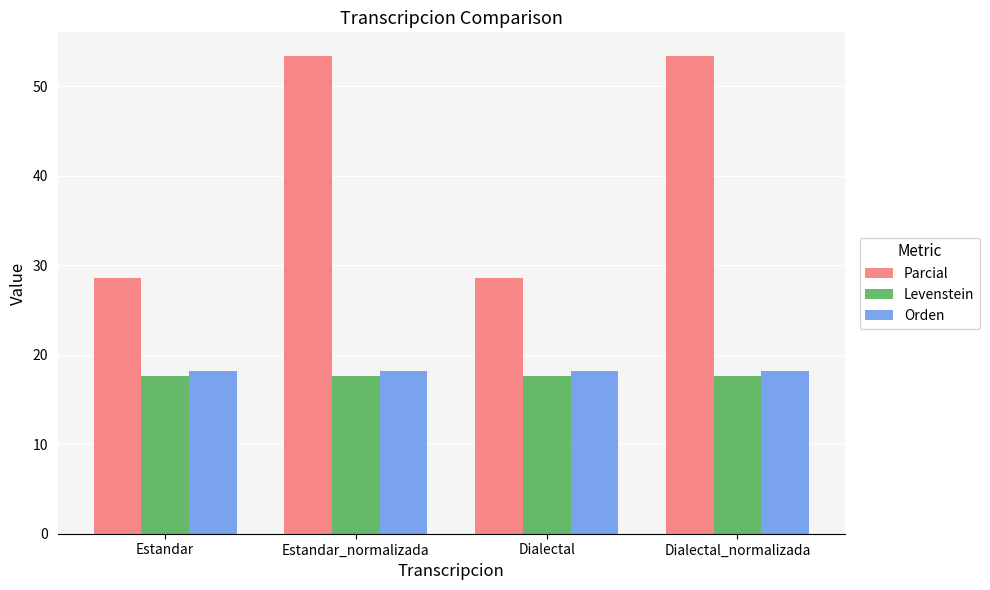

What is the total value across all series at Dialectal?

64.4